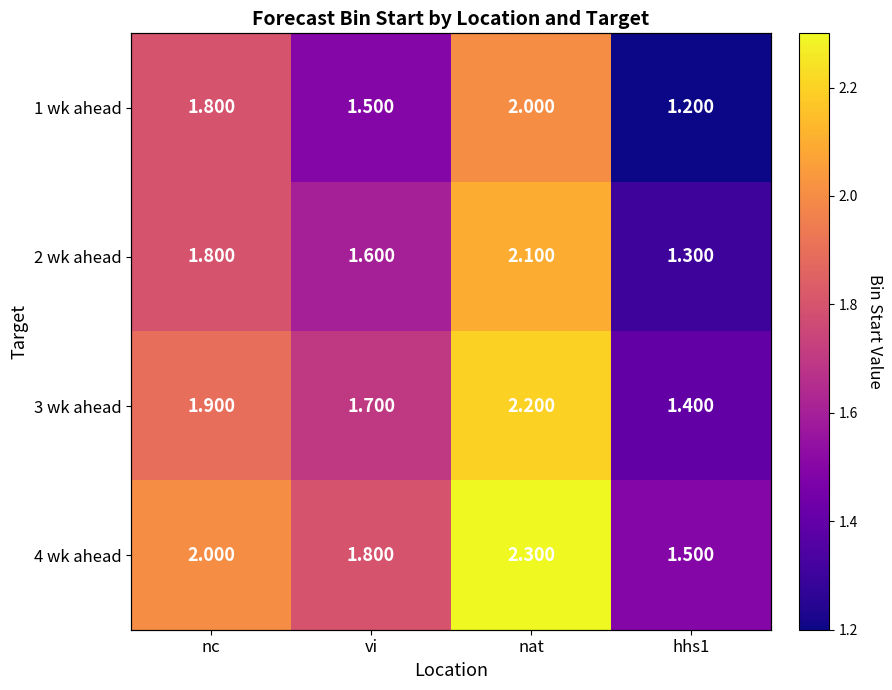

What is the sum of the nc values at vi and nat?

3.7